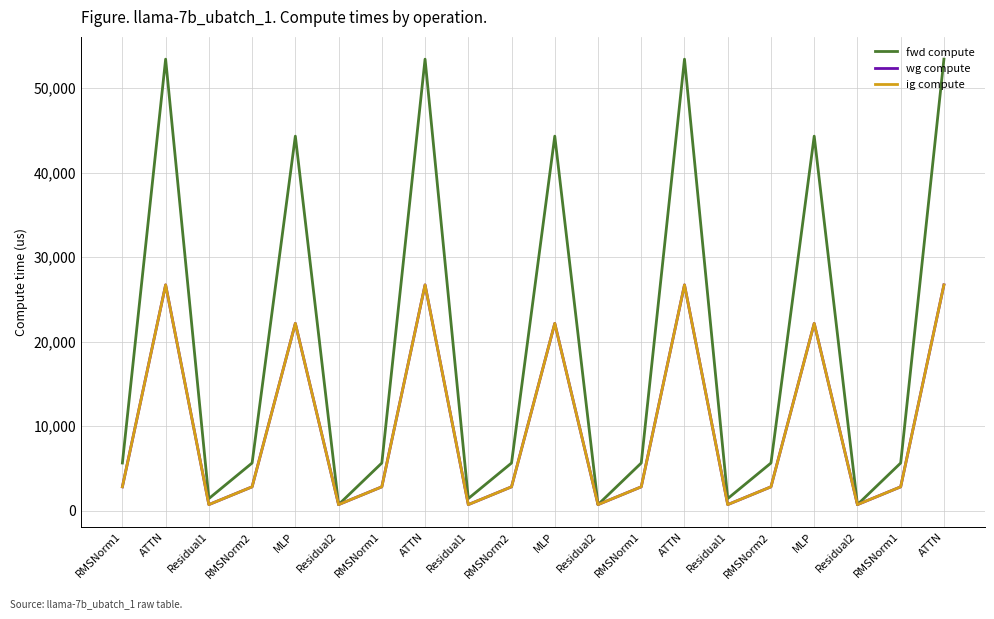

True or false: fwd compute and ig compute cross at least once.

False